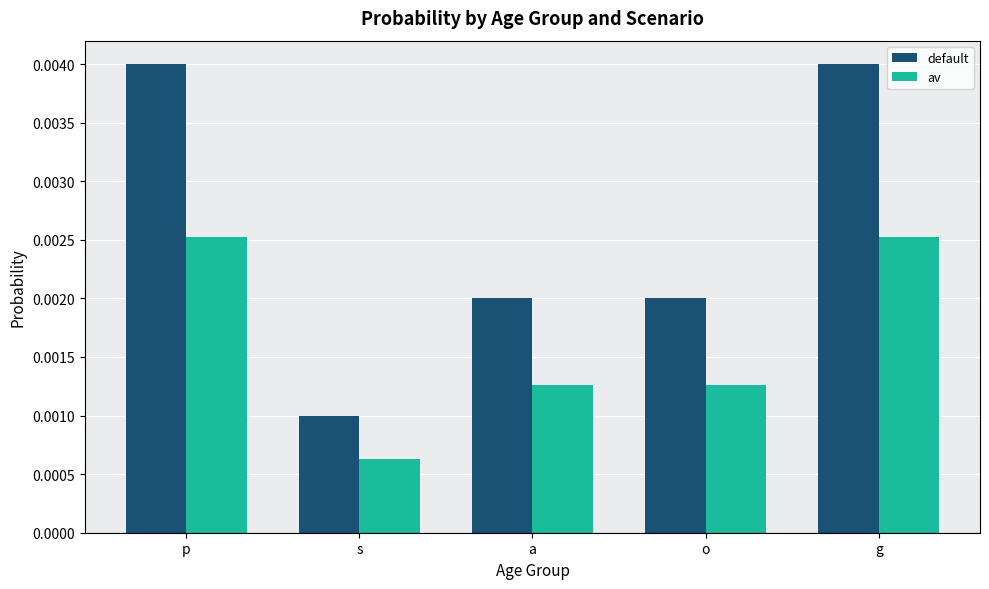

At s, list the series in order from smallest to largest.

av, default